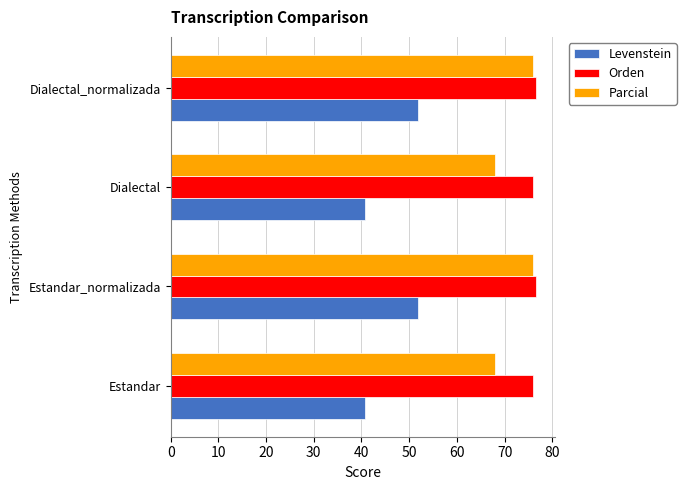

What is the difference between the maximum and minimum values in the Orden series?

0.6